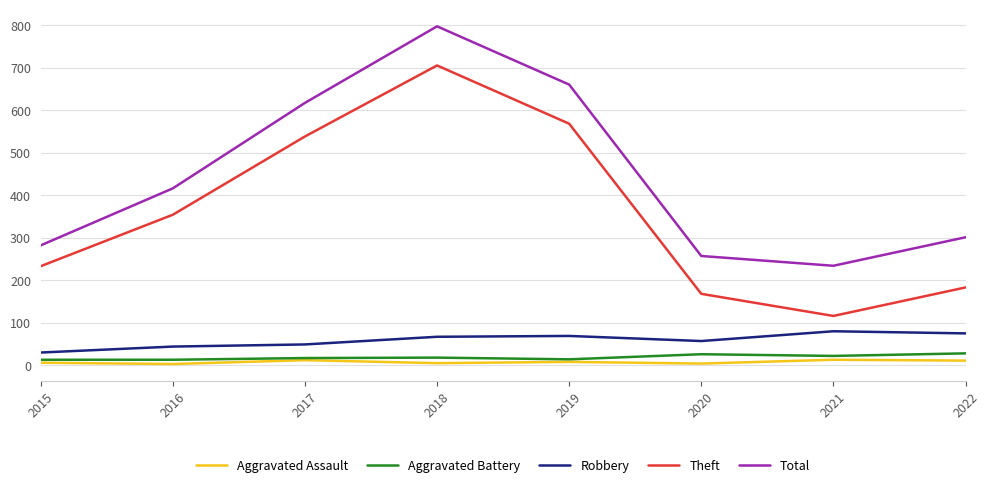

What is the difference between the highest and lowest values at 2018?

792